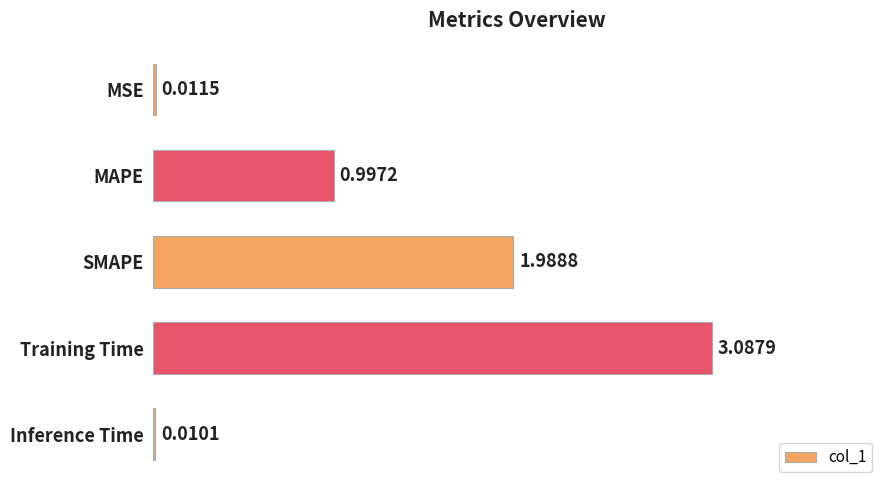

Which label corresponds to the largest value in the chart?

Training Time